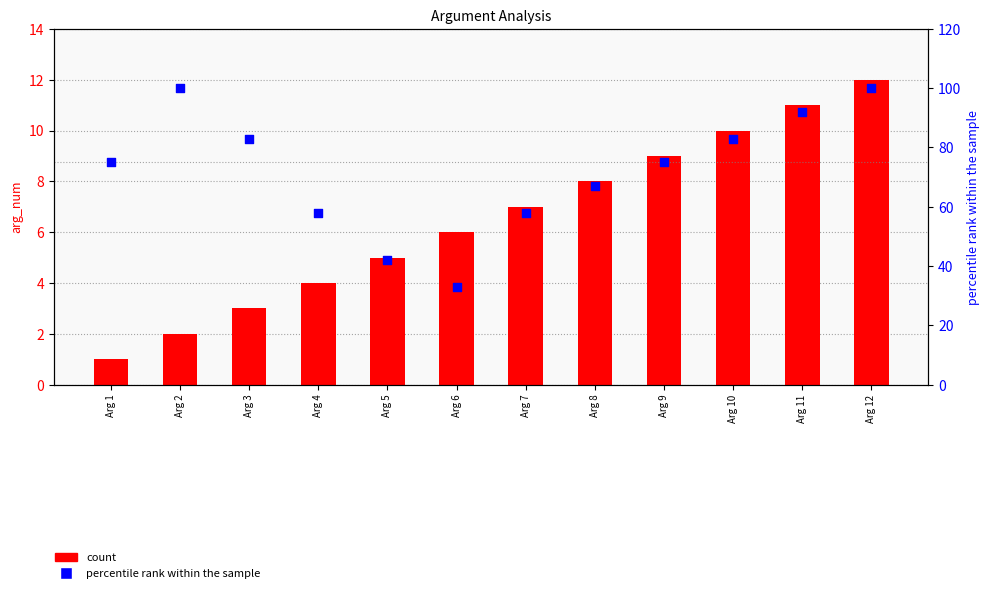

What are all the series names shown in the legend?

count, percentile rank within the sample